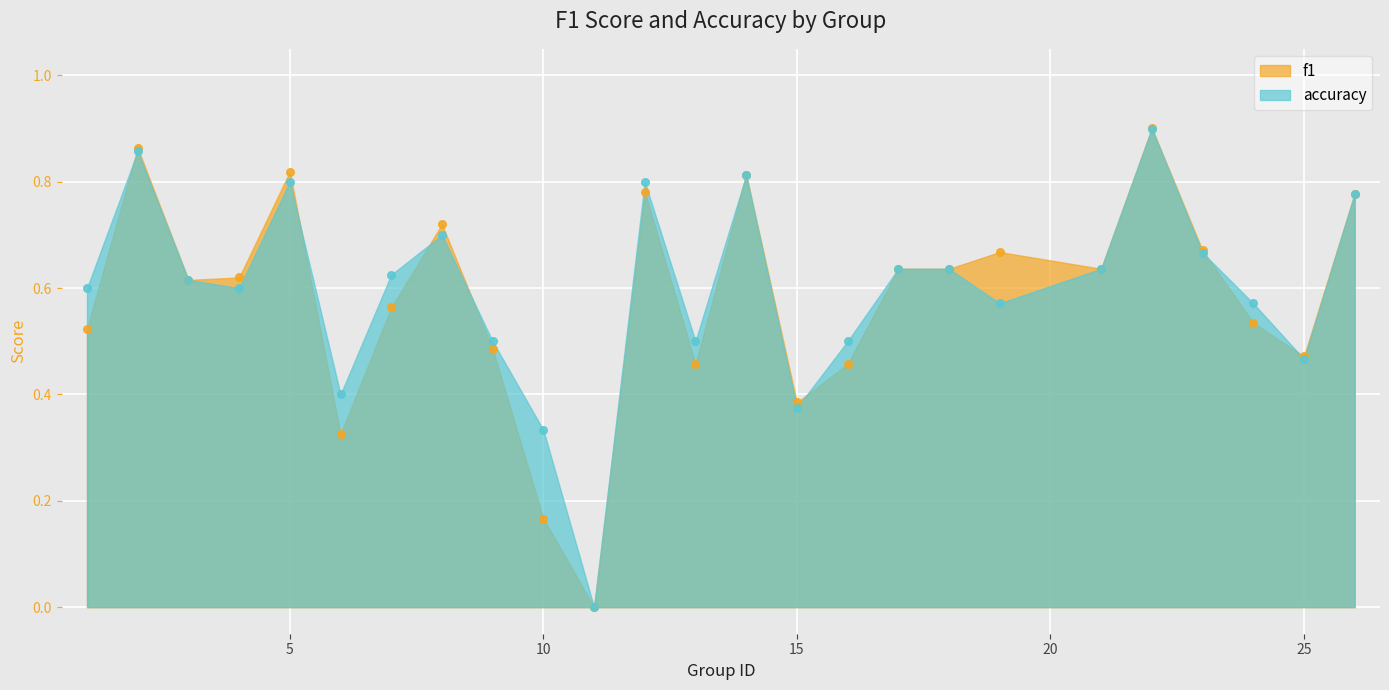

At which category is the sum across all series the highest?

22